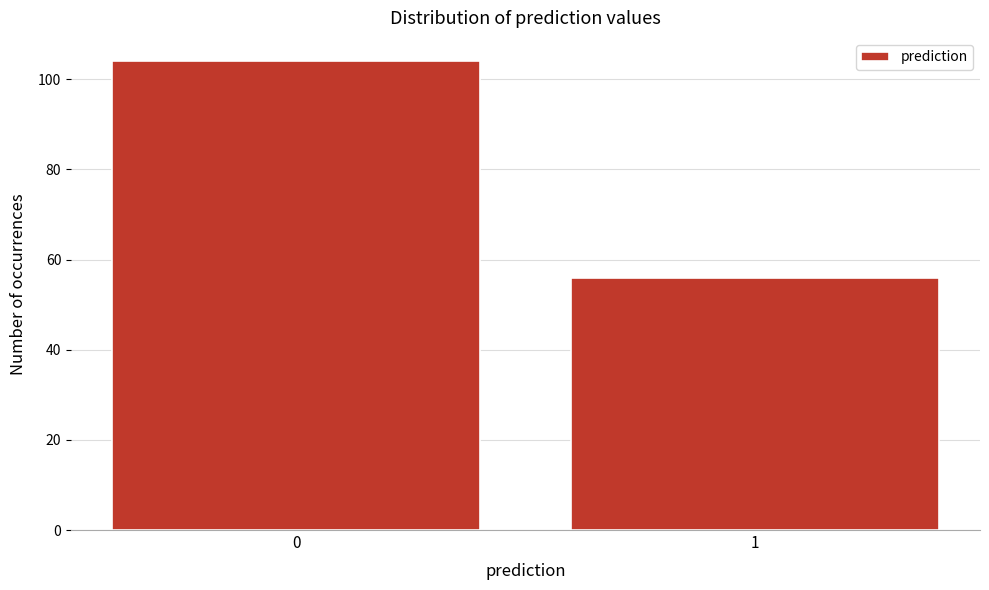

Reading right to left, extract all data points from this chart.

1=56	0=104